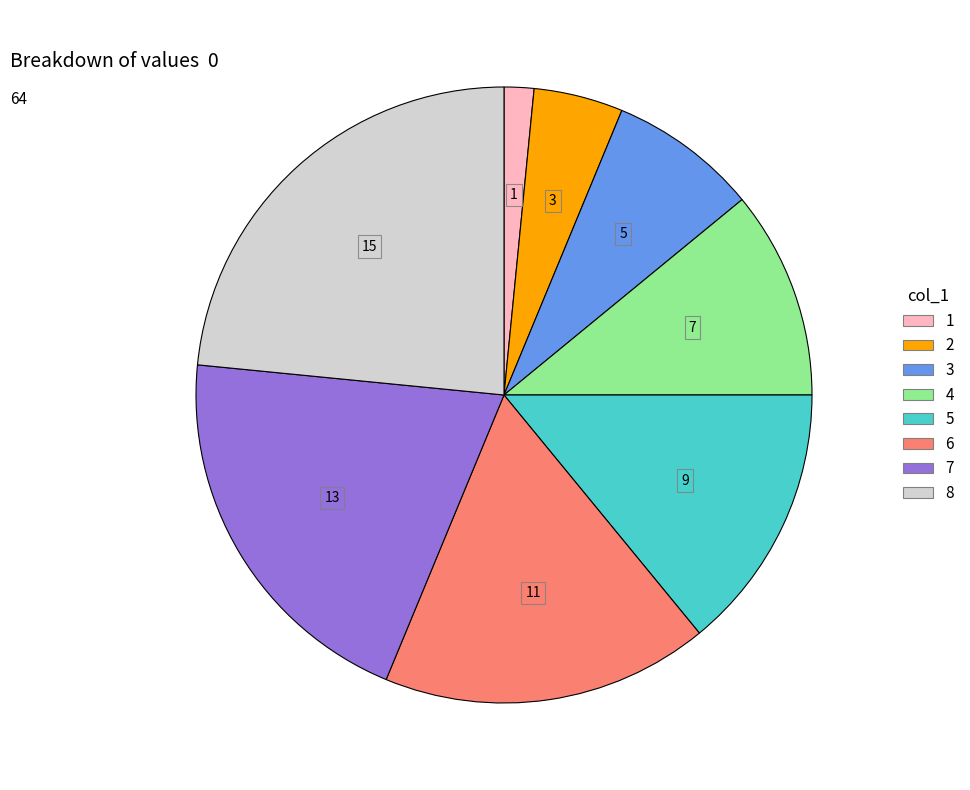

Is it true that 6 is 3% of the pie?

False